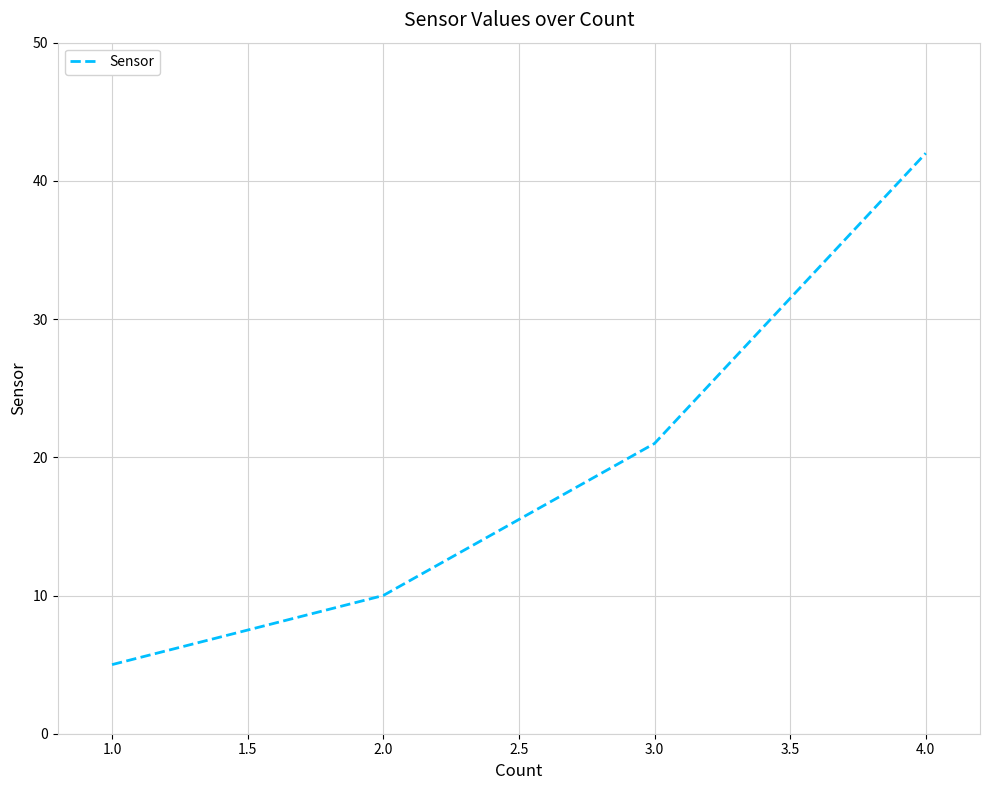

True or false: the data shows 10 at 2.0.

True